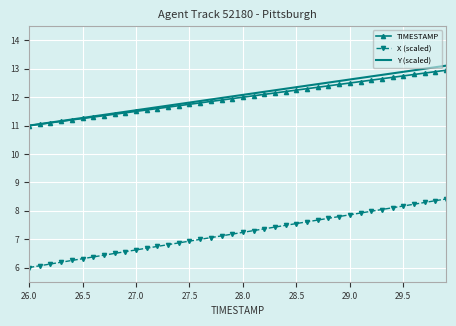

What is the minimum value shown in the chart?

6.0